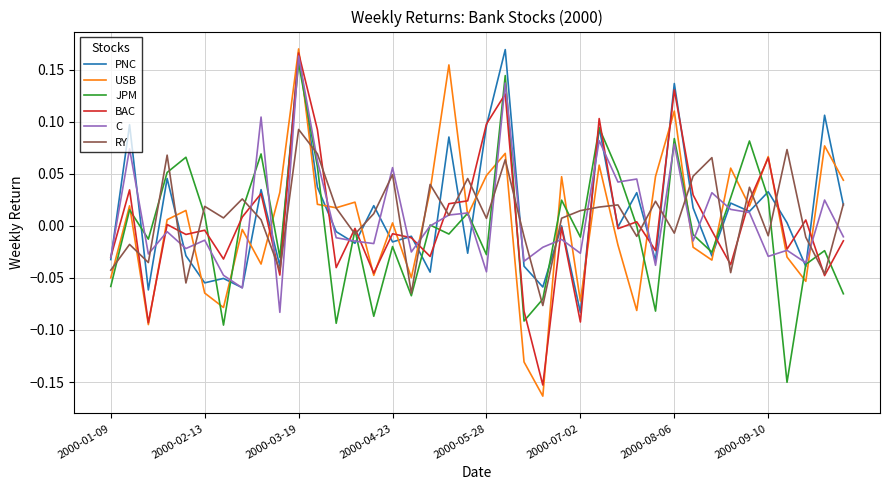

Which series has the widest spread of values?

USB